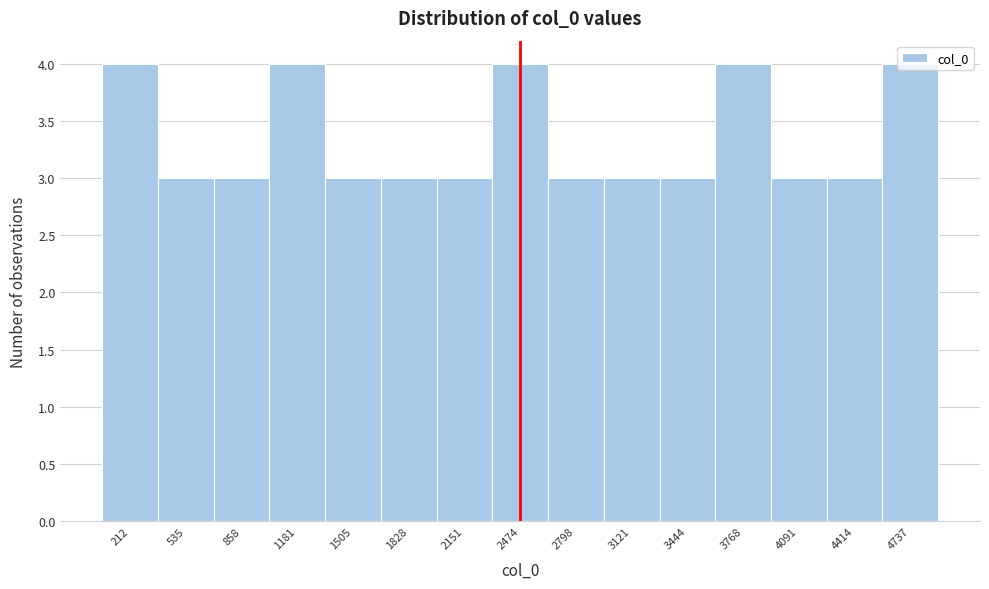

Reading left to right, list every bar in this chart as the range it spans on the x-axis followed by its height. Neither the bar edges nor the heights are printed on the chart, so give them approximately, as read against the axes.

50 to 350: 4
350 to 700: 3
700 to 1000: 3
1000 to 1350: 4
1350 to 1650: 3
1650 to 2000: 3
2000 to 2300: 3
2300 to 2650: 4
2650 to 2950: 3
2950 to 3300: 3
3300 to 3600: 3
3600 to 3950: 4
3950 to 4250: 3
4250 to 4600: 3
4600 to 4900: 4